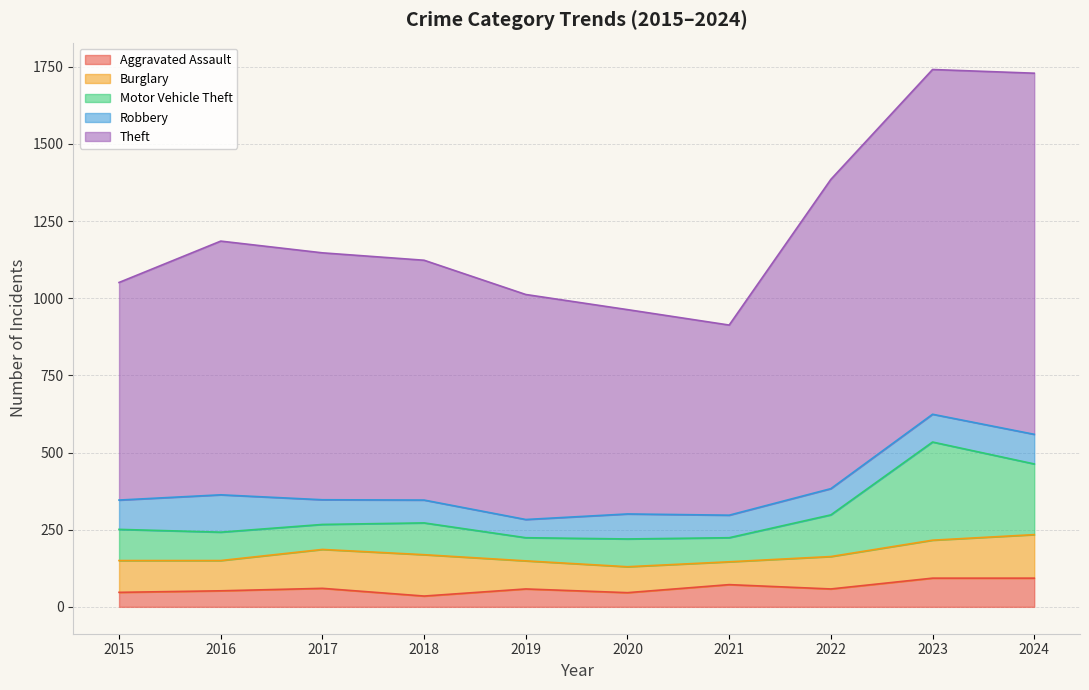

Is it true that Aggravated Assault equals 60 at 2017?

True